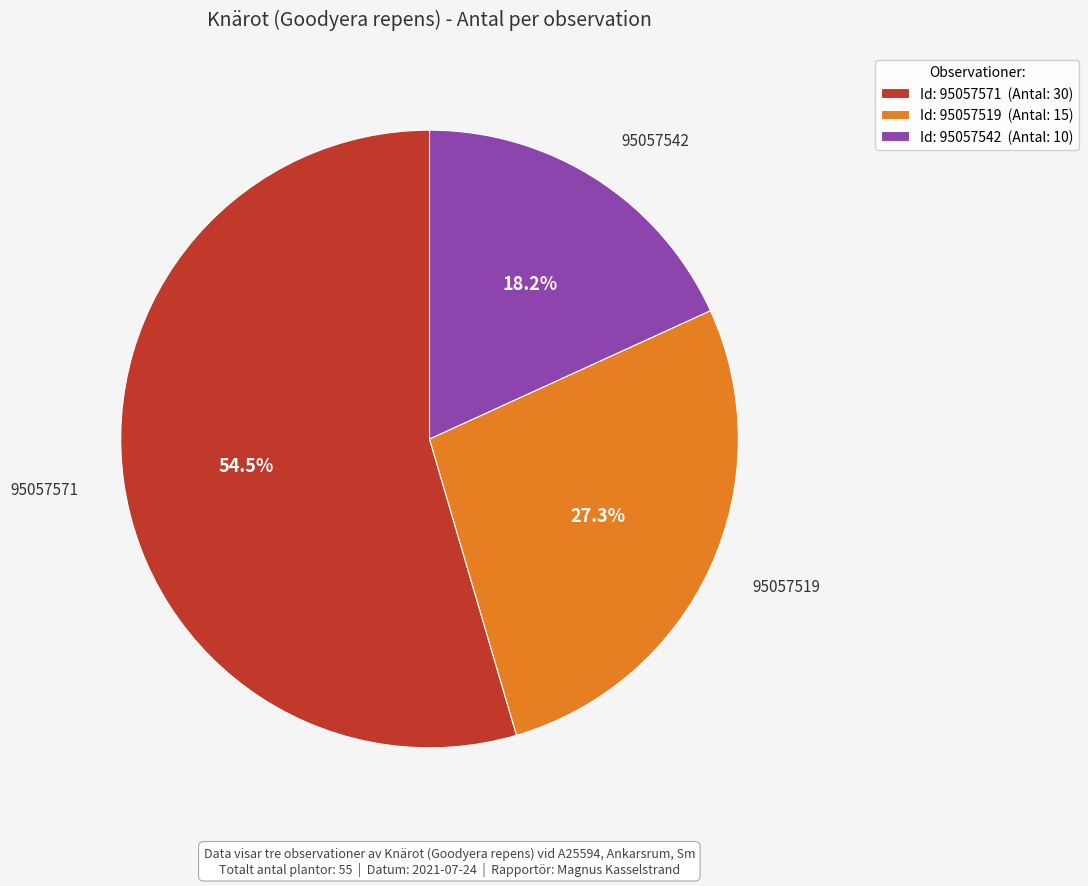

Which slice represents more than half of the pie?

95057571